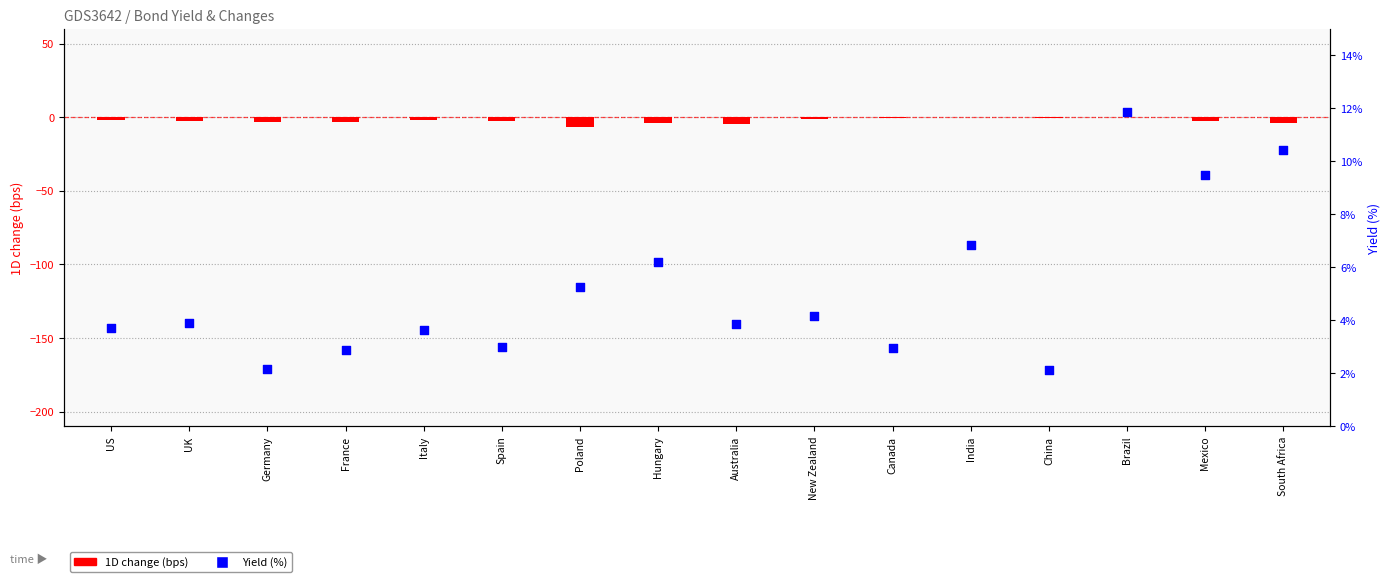

Which series contains the lowest Y value?

1D change